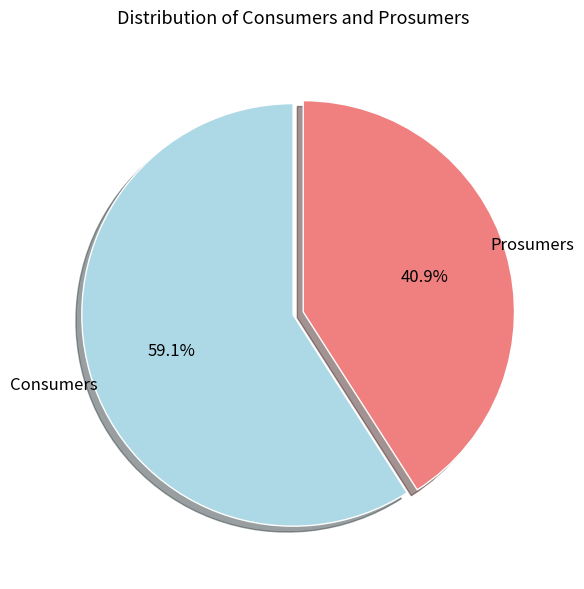

Does Prosumers account for over 50% of the chart?

No